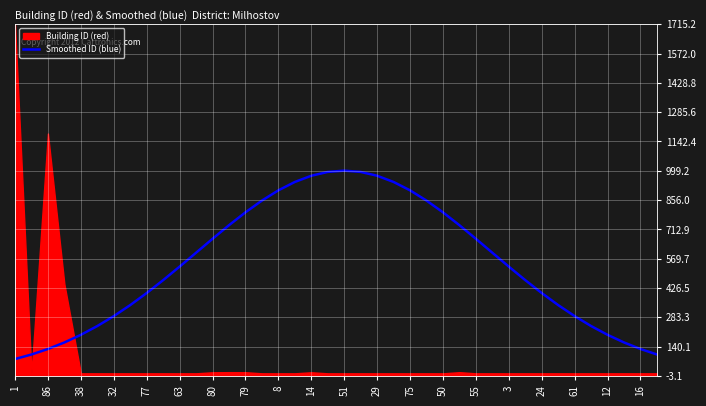

True or false: the data has more than 2 interior local peaks.

False